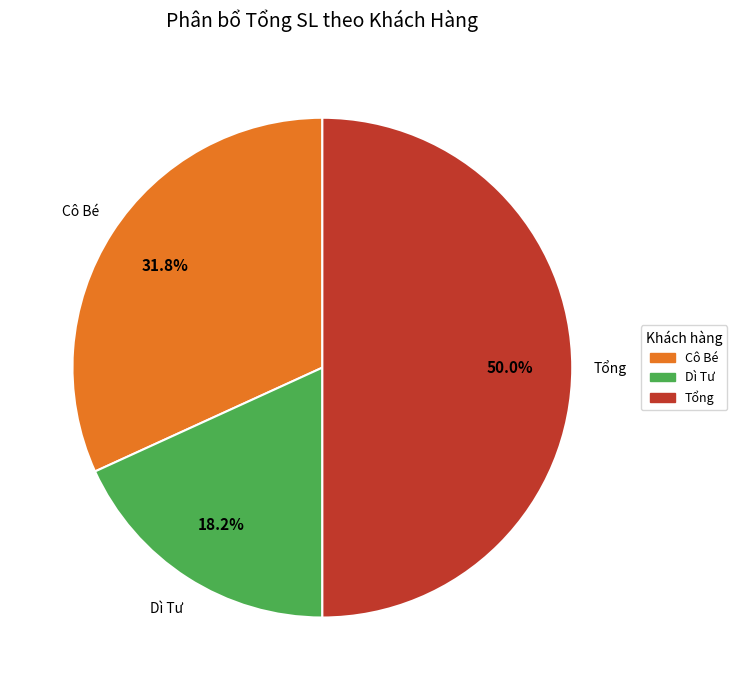

To the nearest percent, what is the average slice percentage?

33%